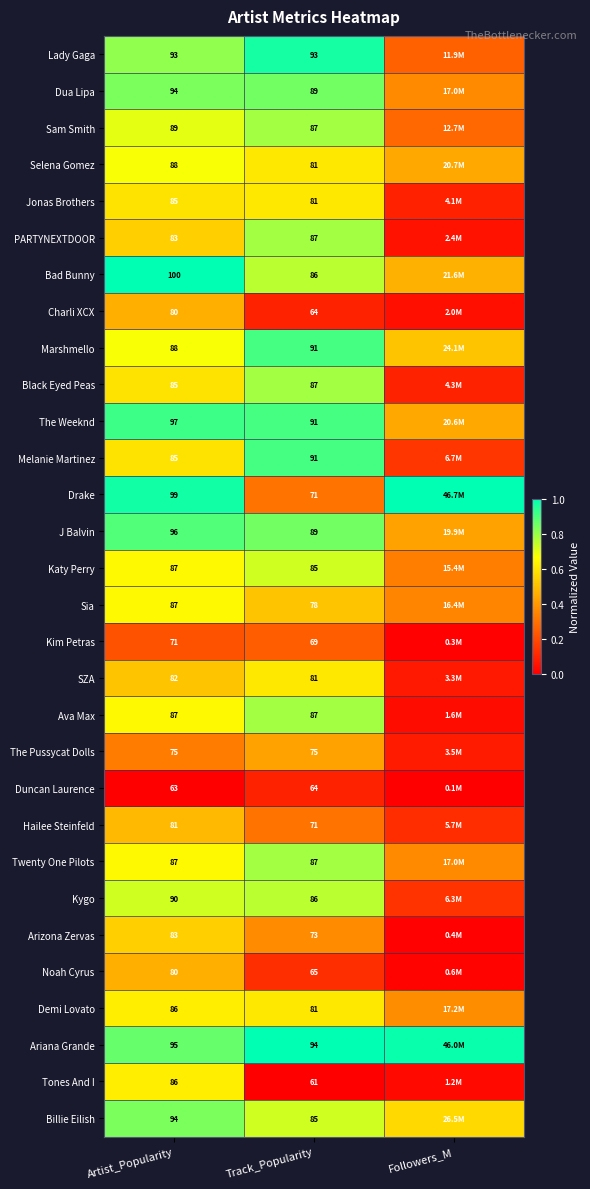

Which category has the highest value across all series?

Artist_Popularity